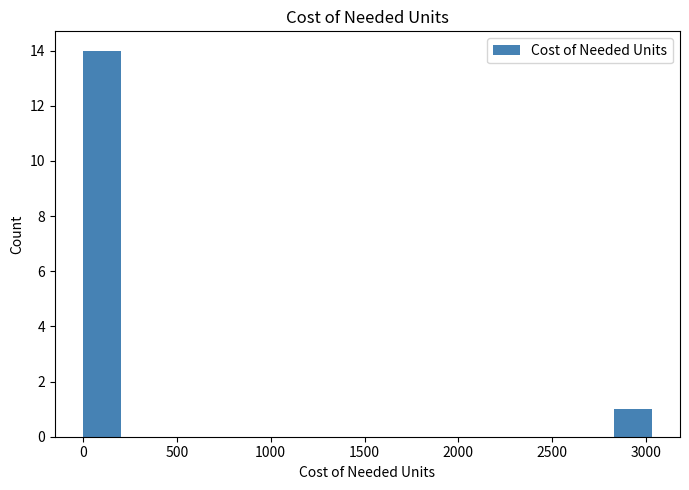

Over which range of the x-axis is the bar tallest?

0 to 200